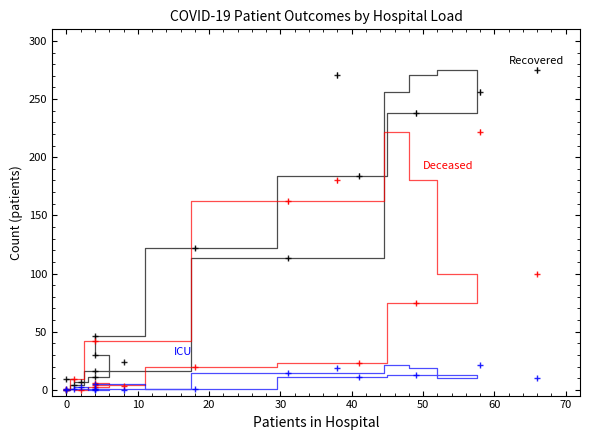

Is this an area chart (filled region under the line)?

No